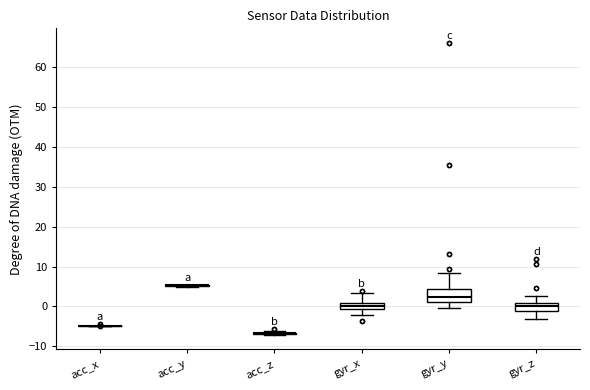

Comparing the boxes themselves (not the whiskers), which one is the tallest?

gyr_y